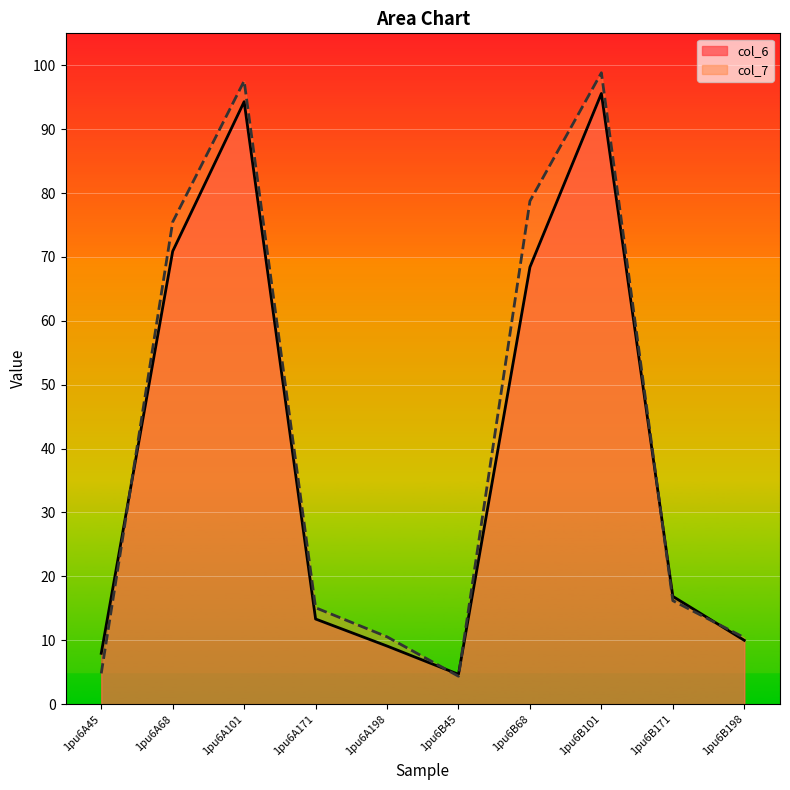

At which category does col_6 reach its first local peak?

1pu6A101